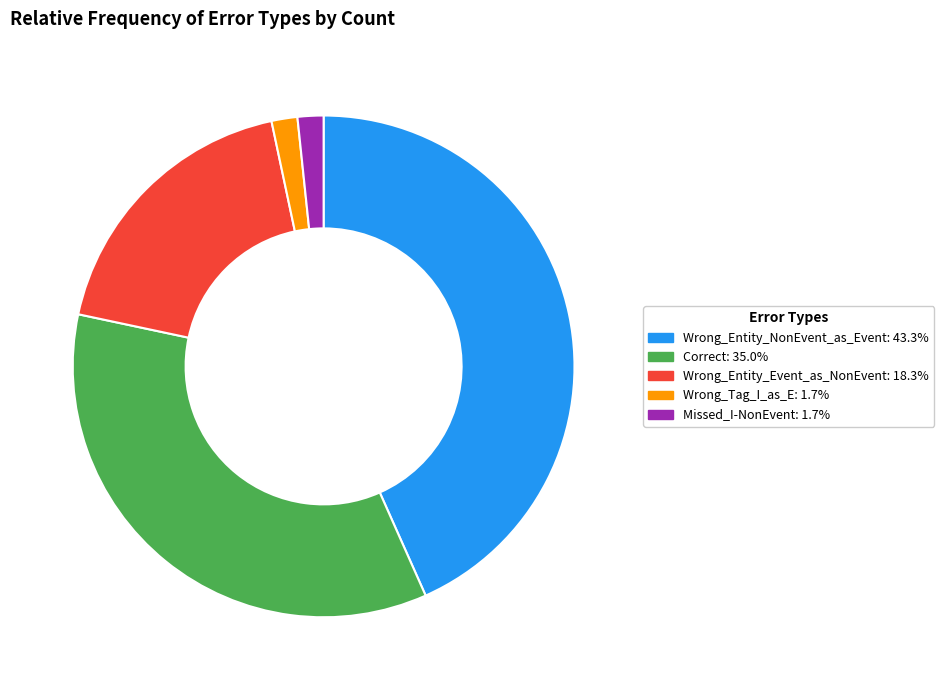

Does any single category account for the majority?

No